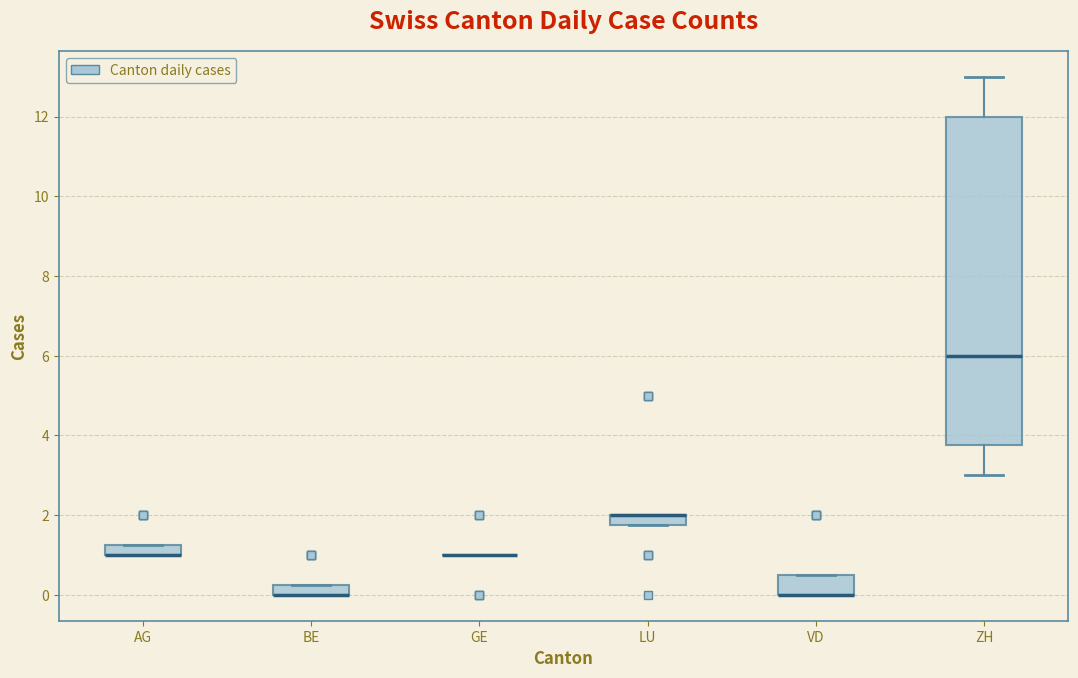

Where is the lower edge of the box for VD on the y-axis? The values are not printed on the chart, so give them approximately, as read against the axis.

0.0